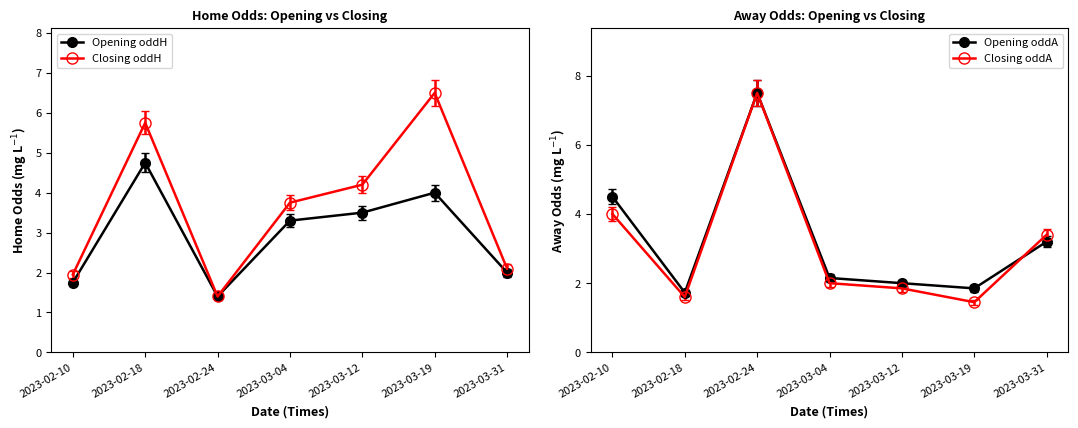

What is the smallest value displayed?

1.4